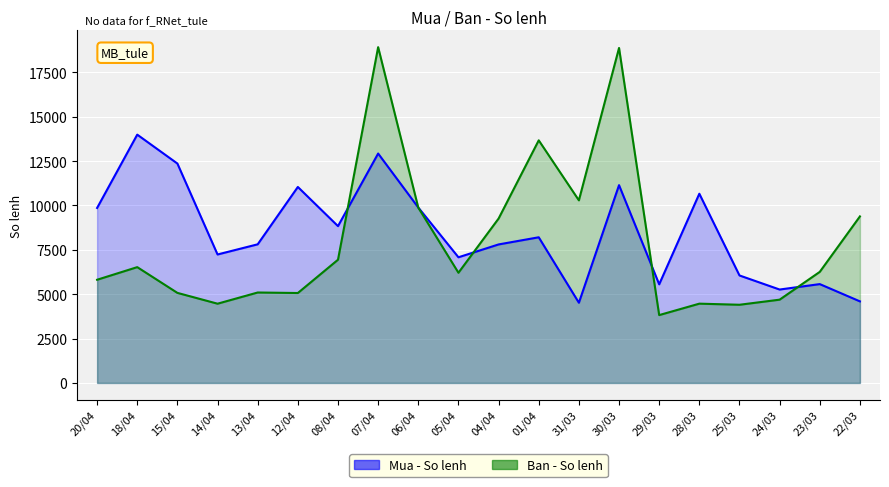

Where does the Mua - So lenh series first go above 8207?

20/04